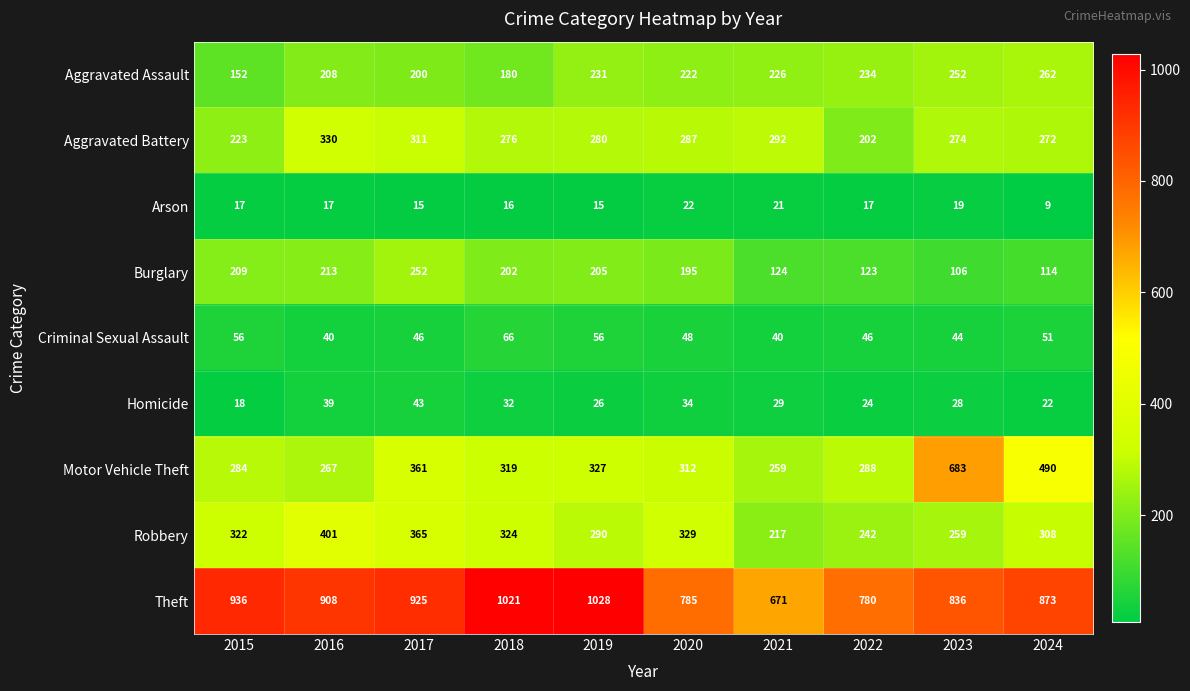

Which label corresponds to the largest value in the chart?

2019